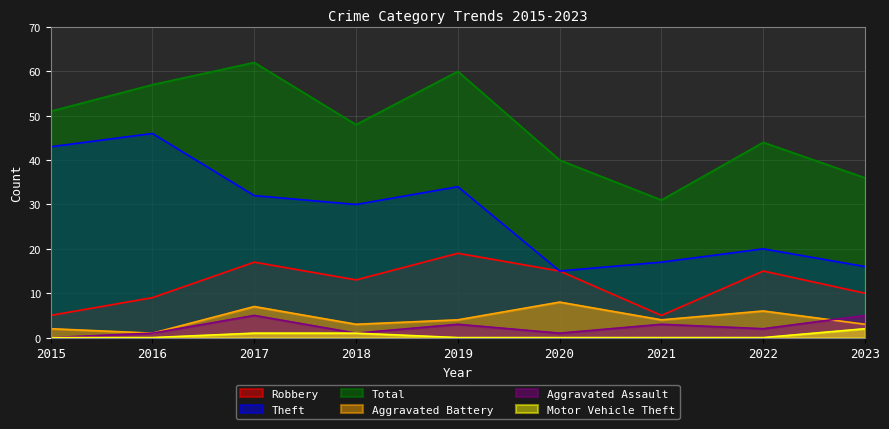

Does the chart display data point markers on the line(s)?

No